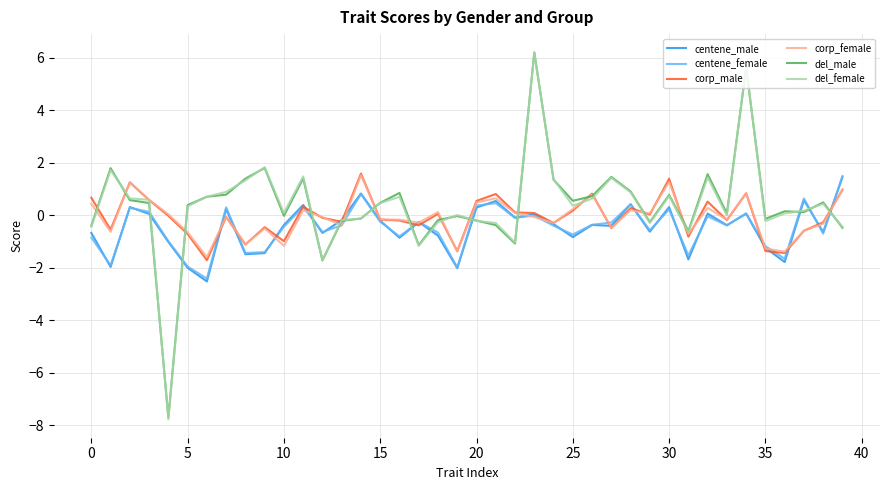

What is the maximum value for del_female?

6.2